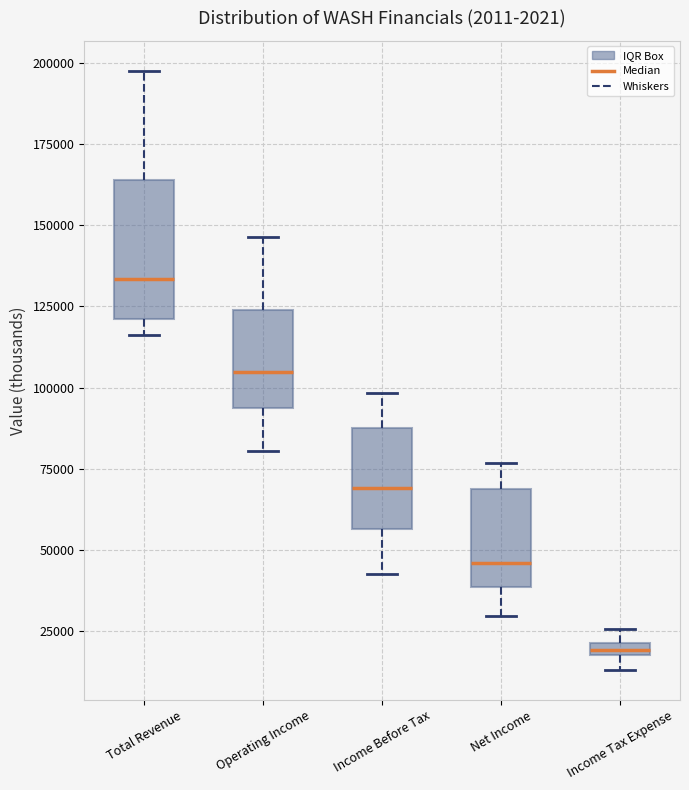

Which box's median line is the lowest?

Income Tax Expense